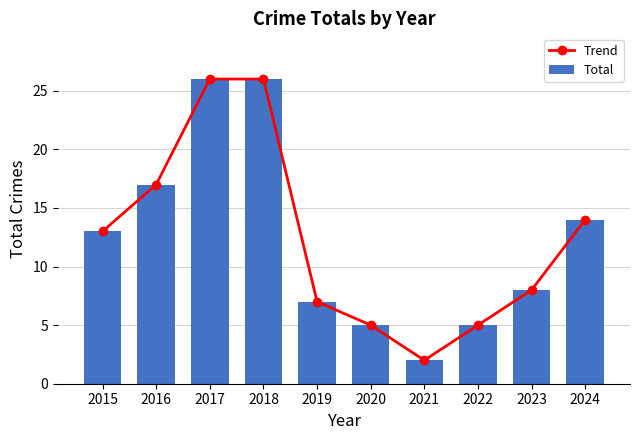

The value of Total at 2018 is 26. True or false?

True